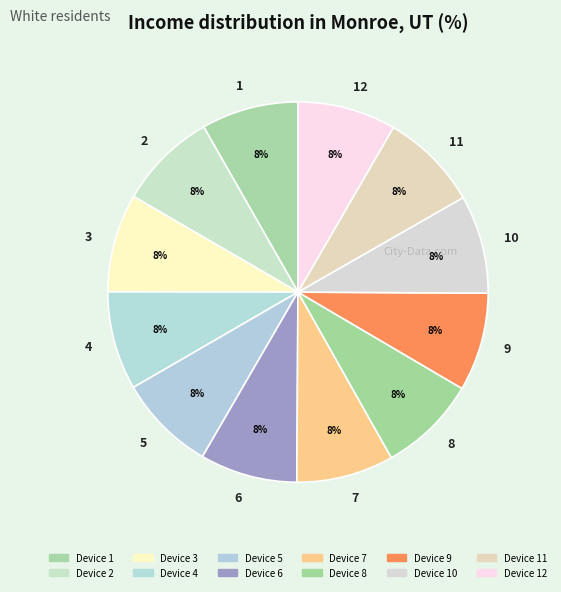

Approximately how many times larger is the value at 5 compared to 12?

1.0